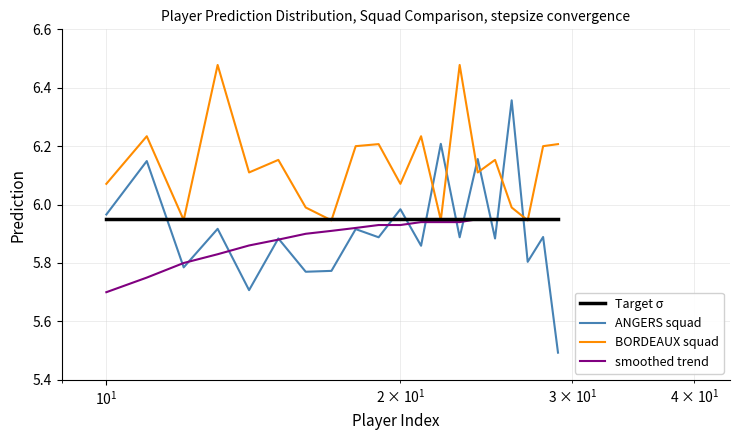

Does the chart have visible grid lines?

Yes